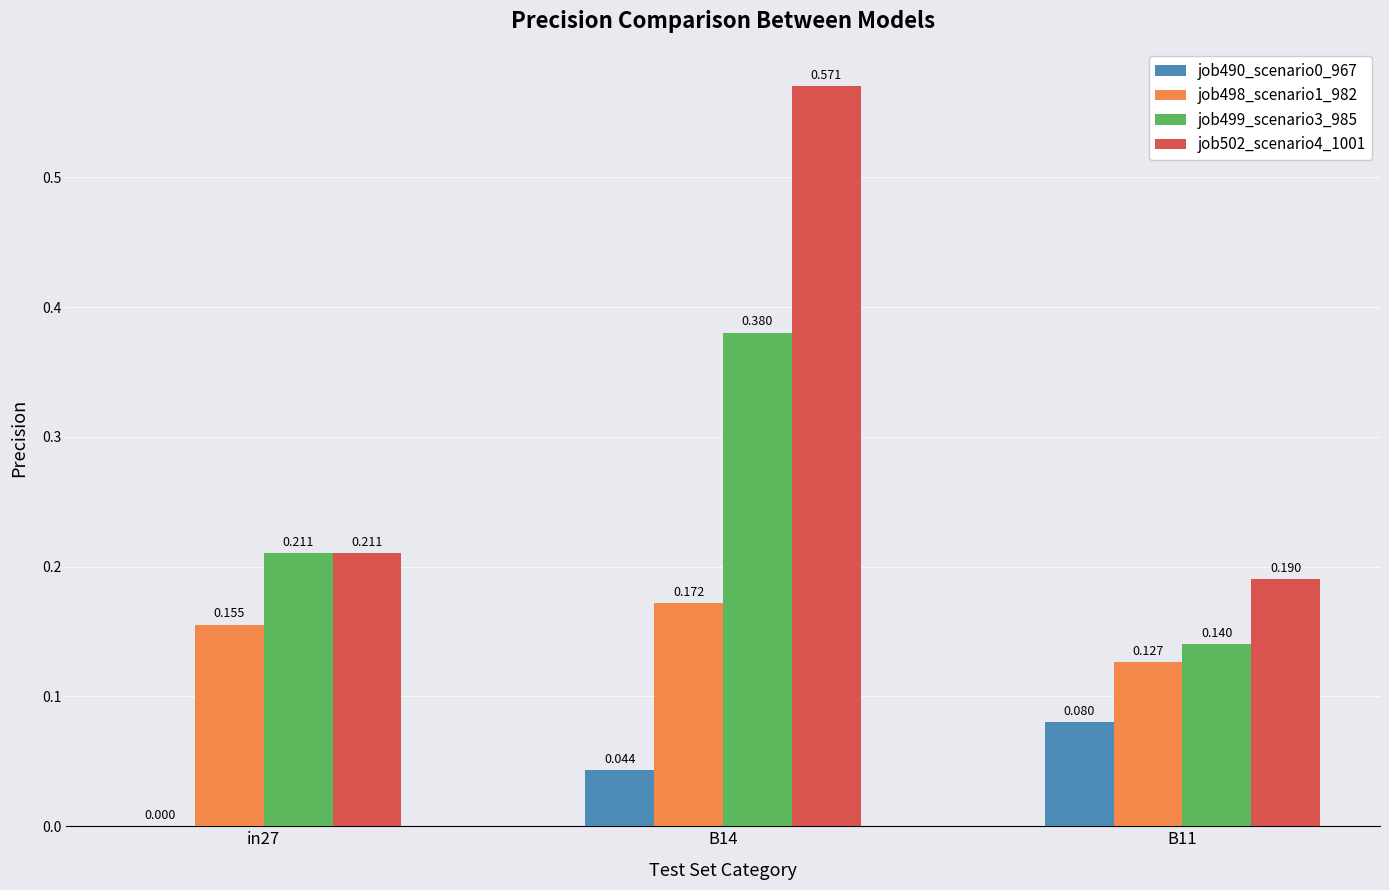

Is the value of job490_scenario0_967 at B14 greater than the value of job499_scenario3_985 at in27?

No